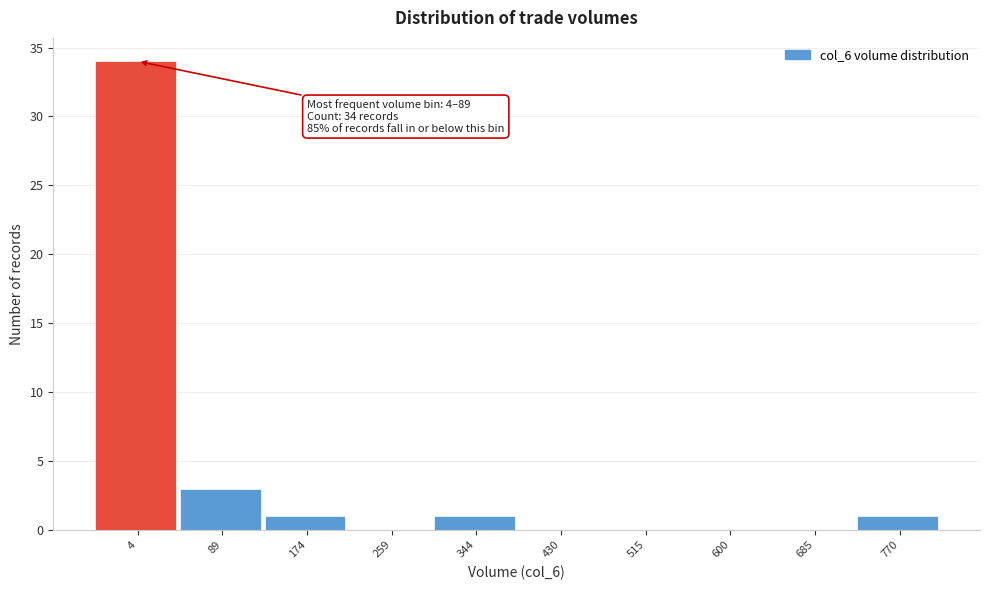

Reading right to left, transcribe all the data shown in this chart.

770=1	685=0	600=0	515=0	430=0	344=1	259=0	174=1	89=3	4=34